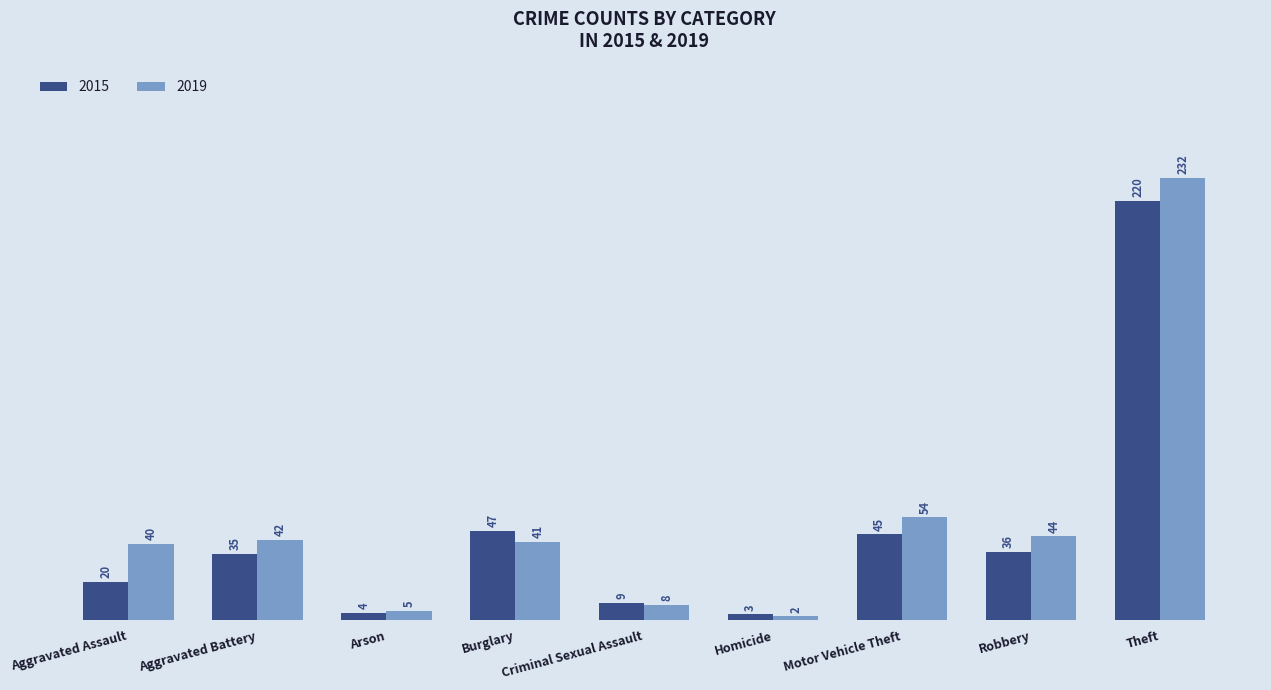

Reading left to right, transcribe all the data shown in this chart.

2015: Aggravated Assault=20	Aggravated Battery=35	Arson=4	Burglary=47	Criminal Sexual Assault=9	Homicide=3	Motor Vehicle Theft=45	Robbery=36	Theft=220
2019: Aggravated Assault=40	Aggravated Battery=42	Arson=5	Burglary=41	Criminal Sexual Assault=8	Homicide=2	Motor Vehicle Theft=54	Robbery=44	Theft=232